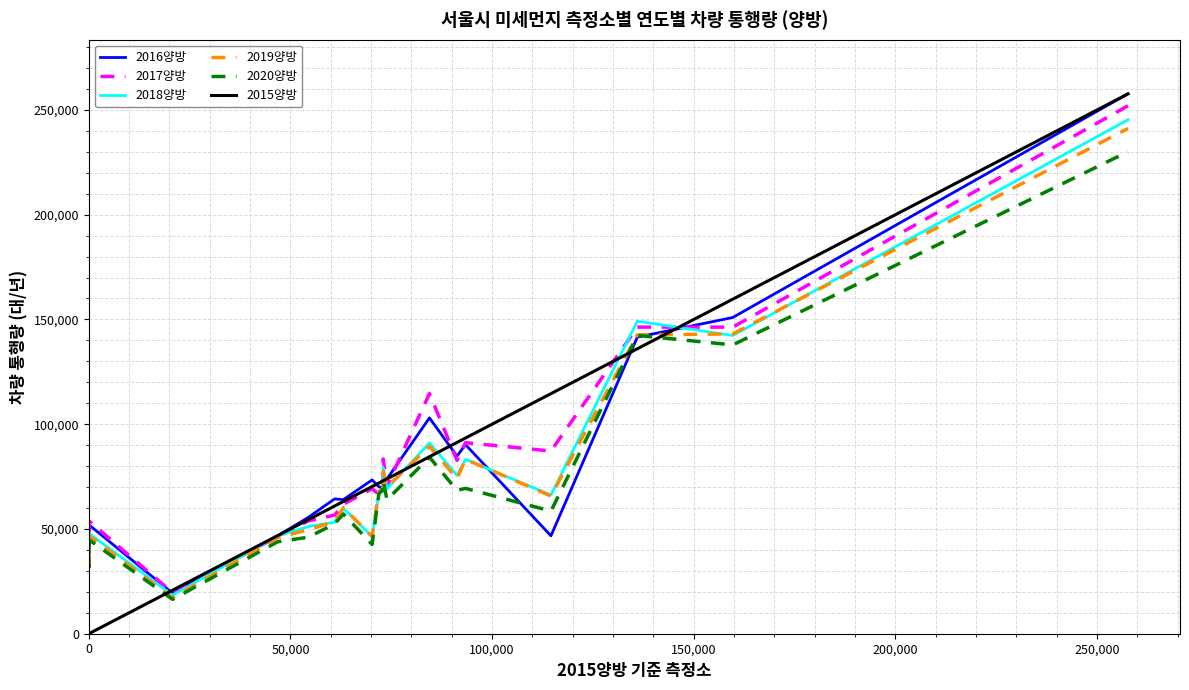

How many interior local valleys does the 2019양방 series have?

6